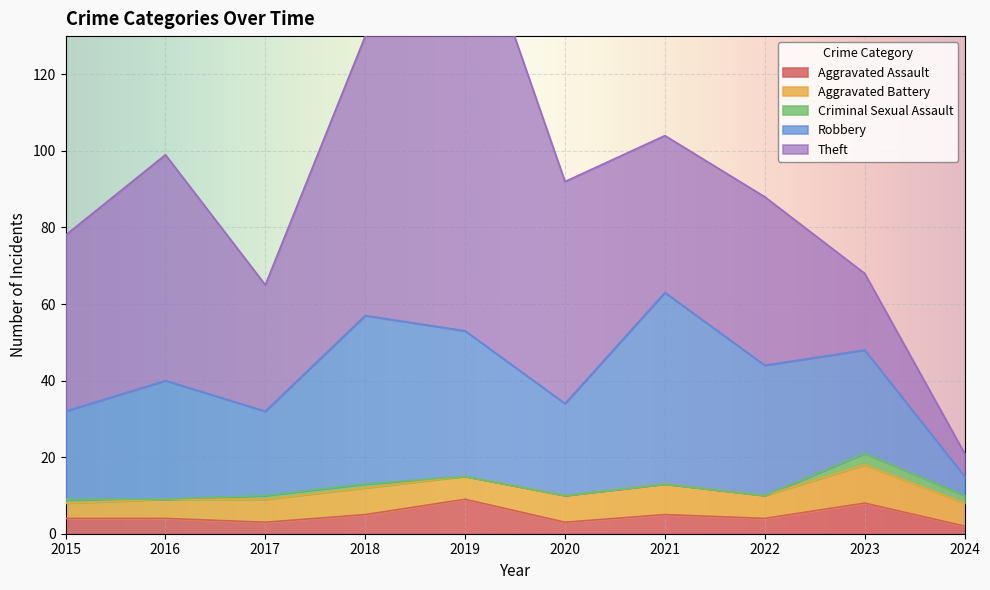

What is the sum of all Robbery values?

298